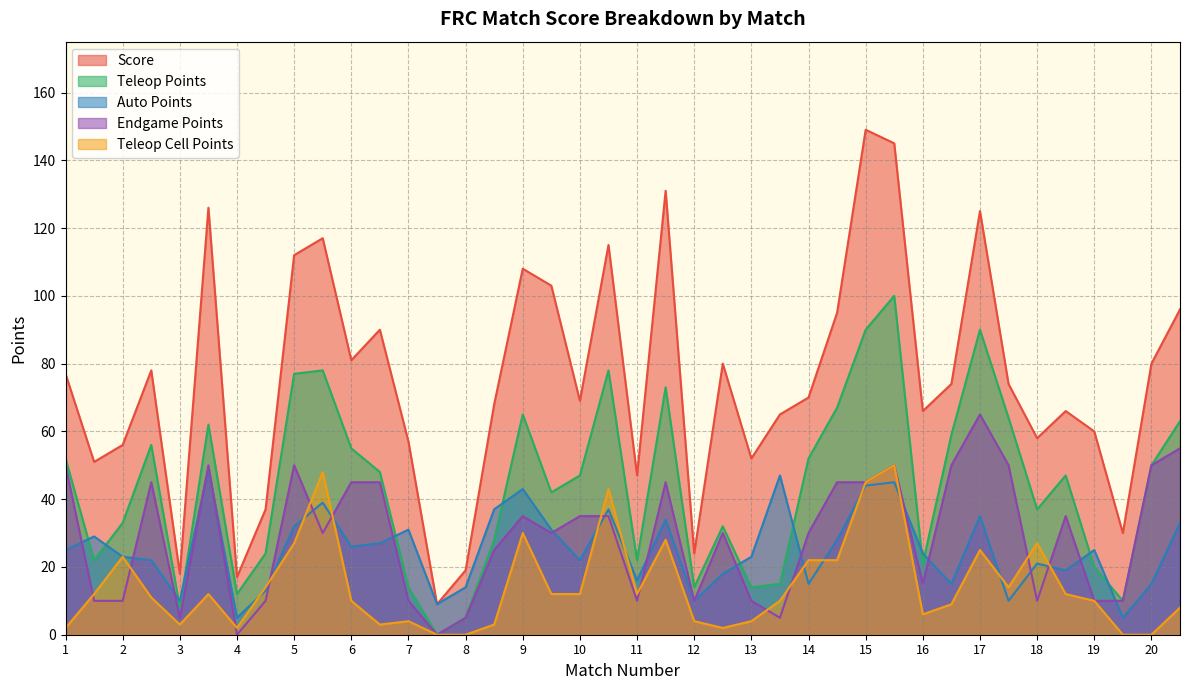

How many lines are shown in the chart?

5